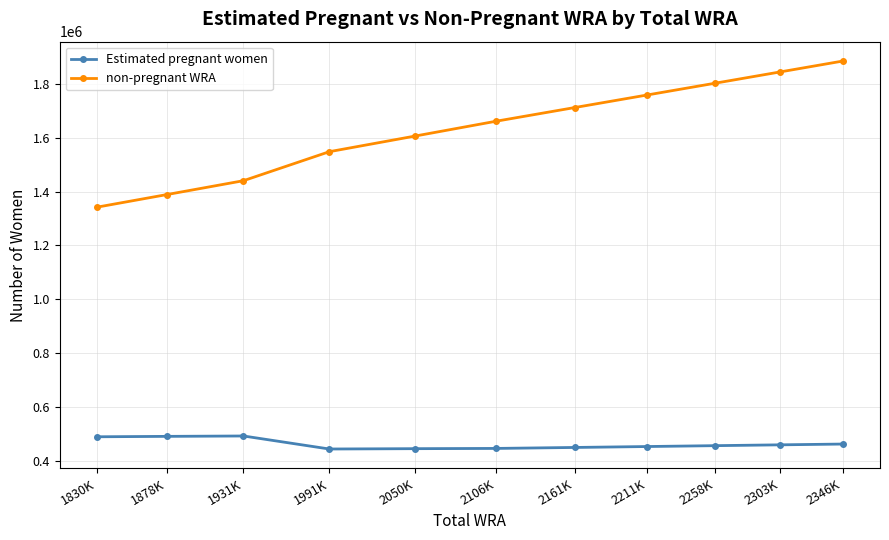

Rank the series by their average value, from lowest to highest.

Estimated pregnant women, non-pregnant WRA